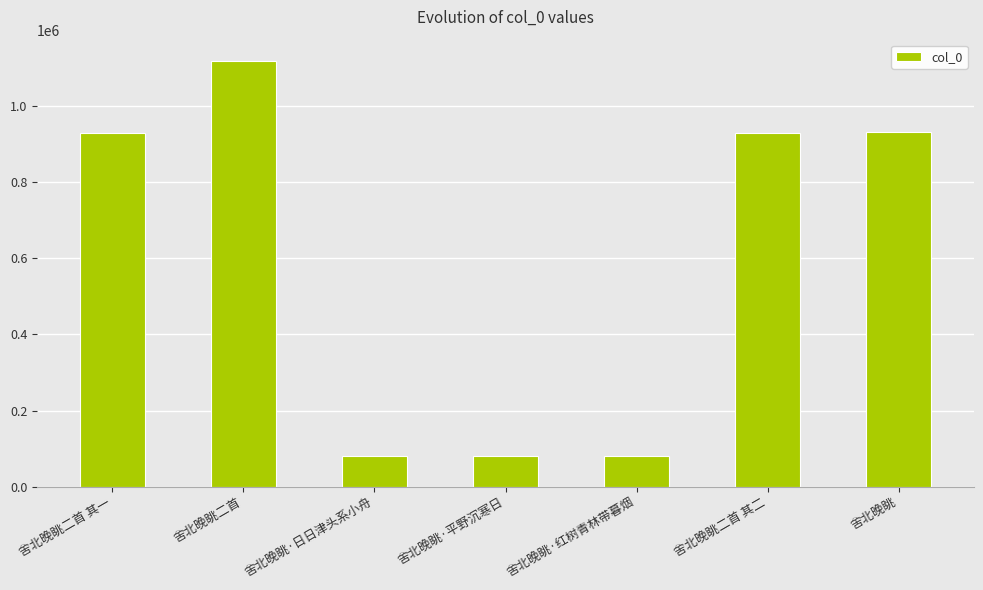

What is the change in value from 舍北晚眺·平野沉寒日 to 舍北晚眺?

+852972